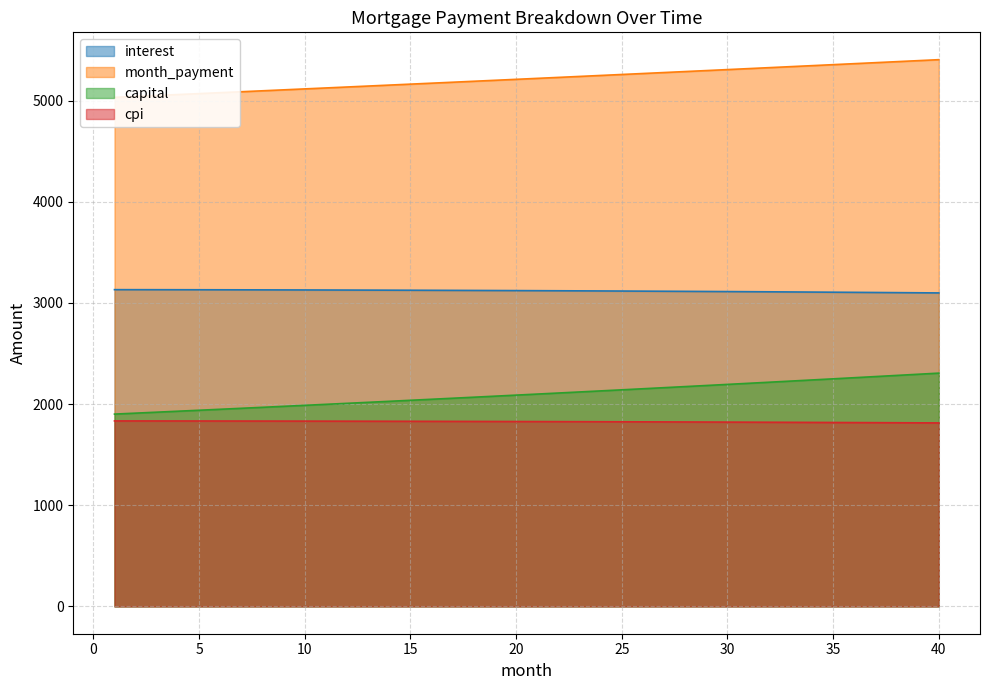

True or false: capital has more than 2 points higher than both neighbors.

False